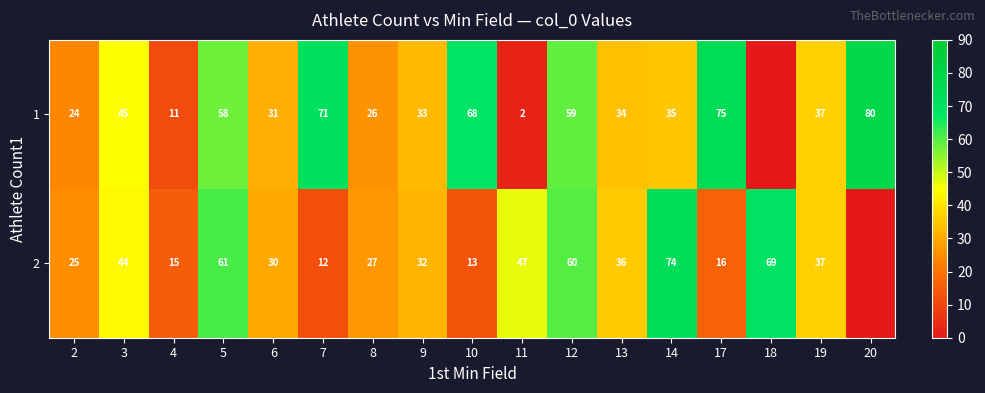

Is it true that 1 equals 52 at 9?

False